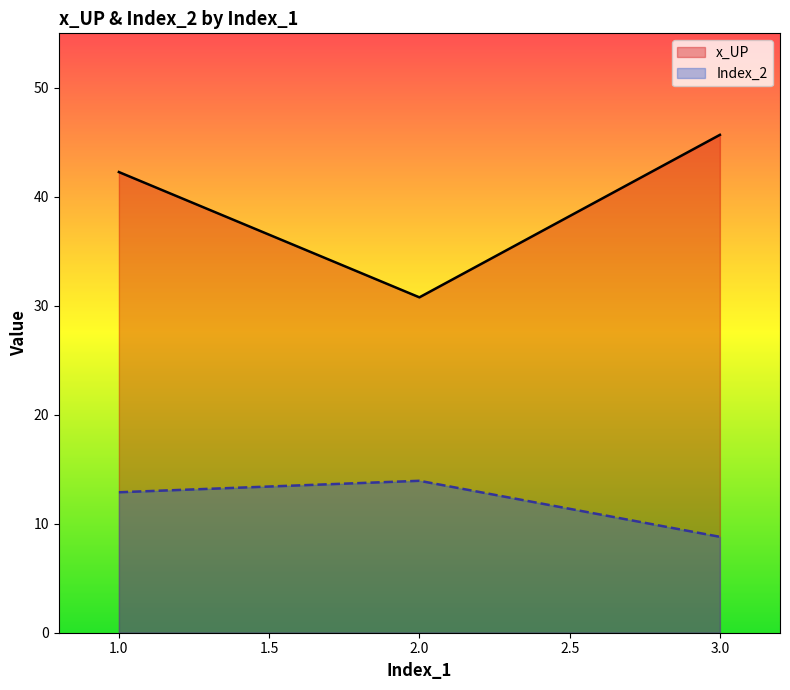

Which category has the highest value in the Index_2 series?

2.0